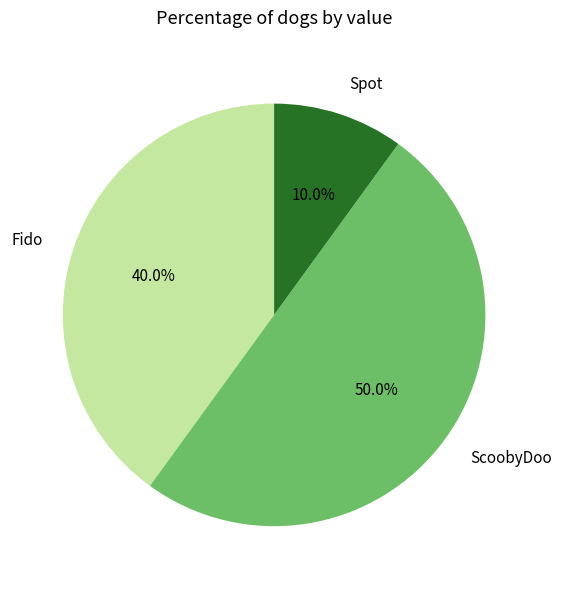

Combined, do Spot and ScoobyDoo account for over 50%?

Yes